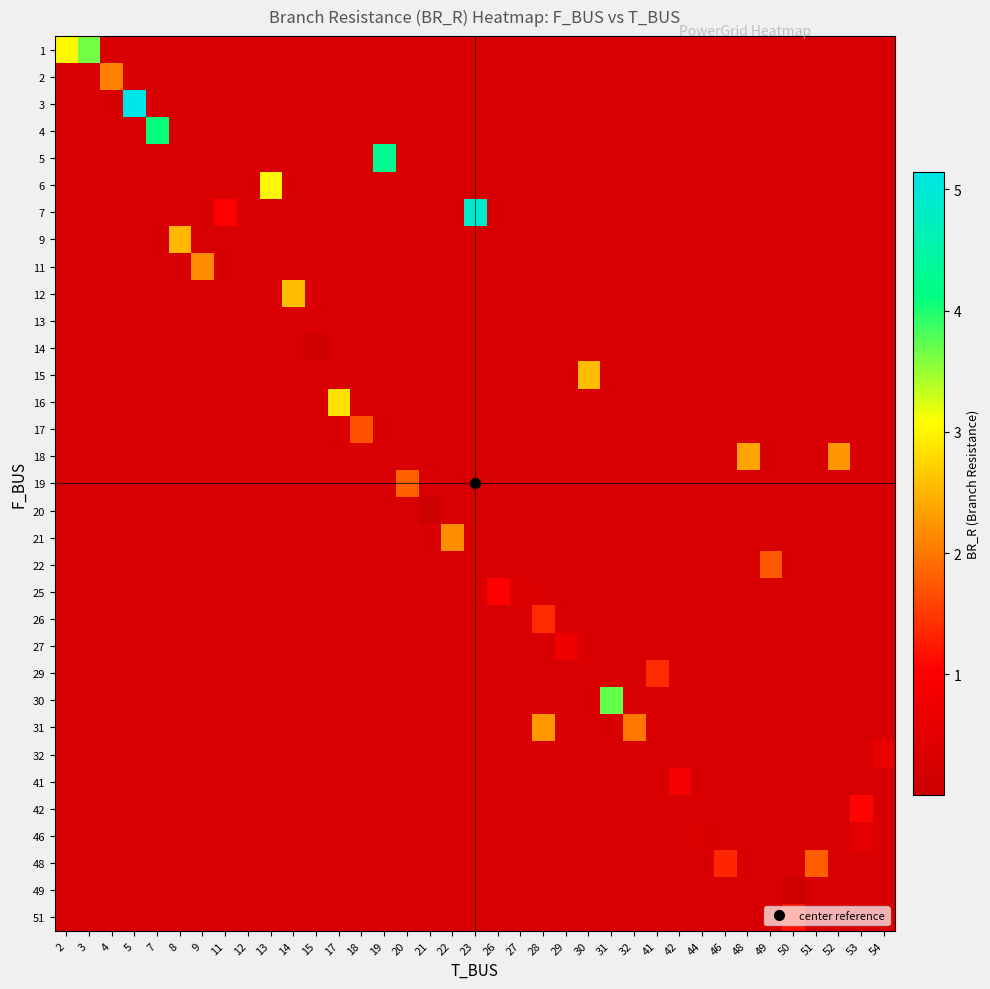

Is the value of row_7 at 42 greater than the value of row_13 at 46?

No